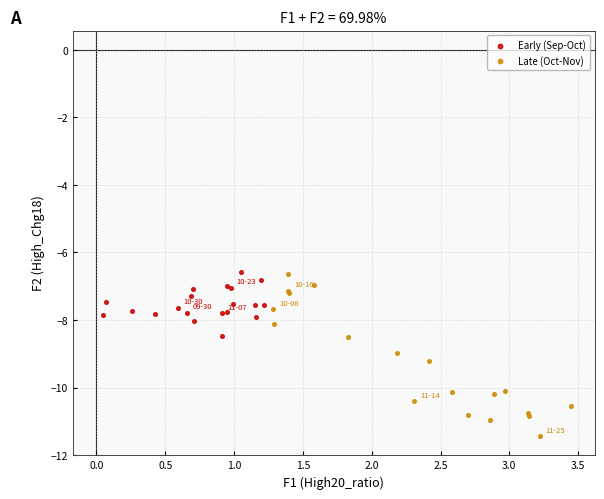

Which series contains the lowest Y value?

Late (Oct-Nov)